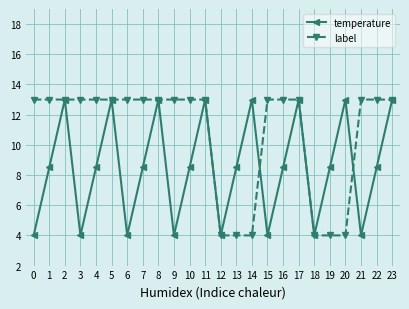

Which series has the largest total across all categories?

label